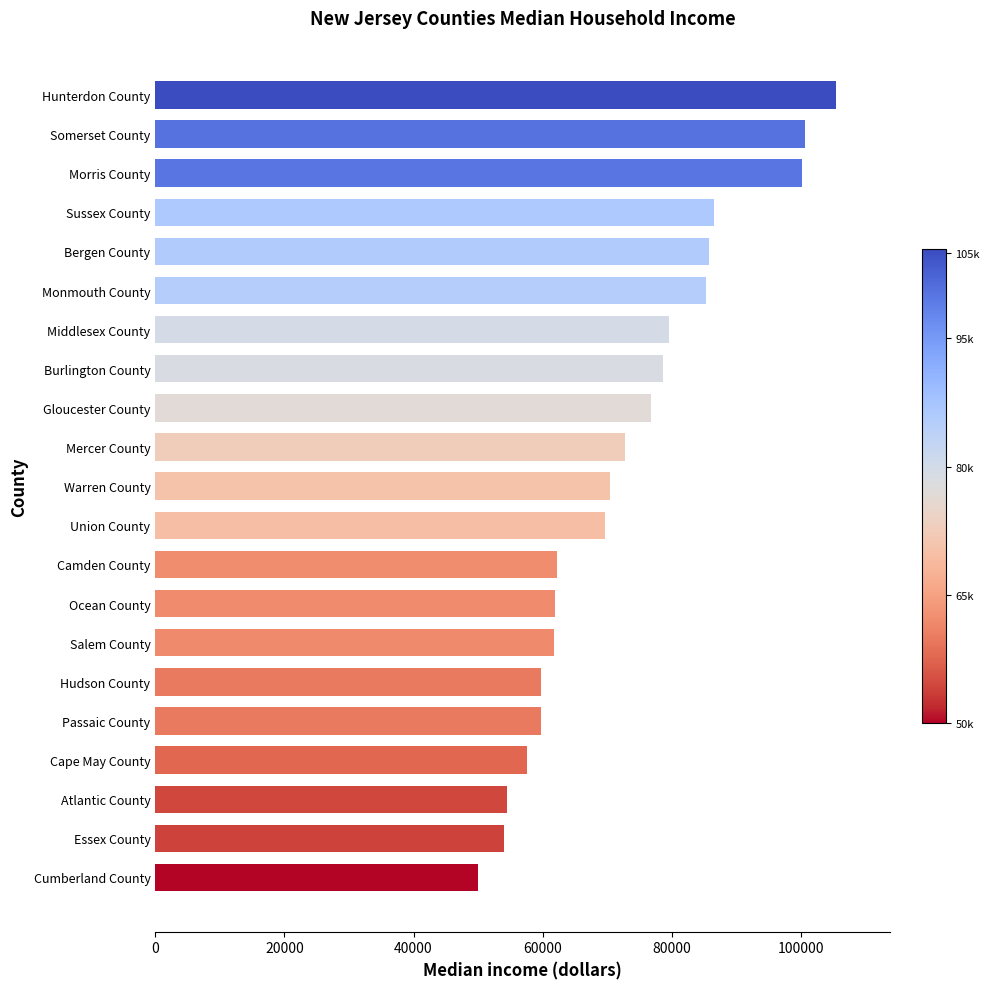

What is the difference between the second highest and second lowest values?

46691